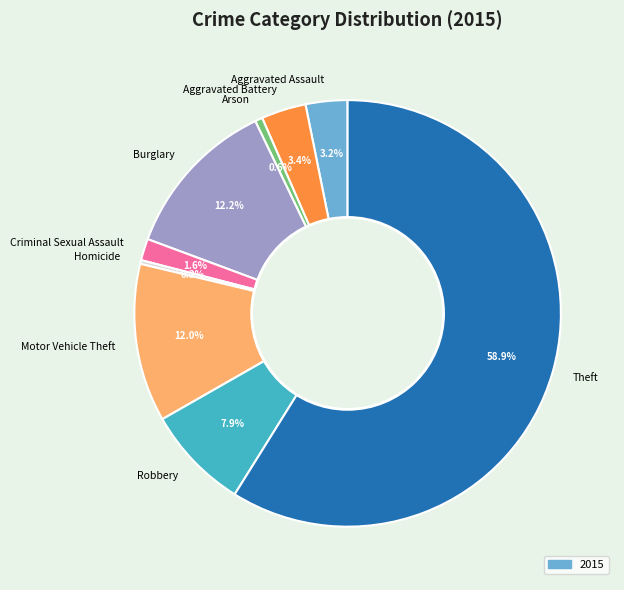

Which slice is the largest?

Theft